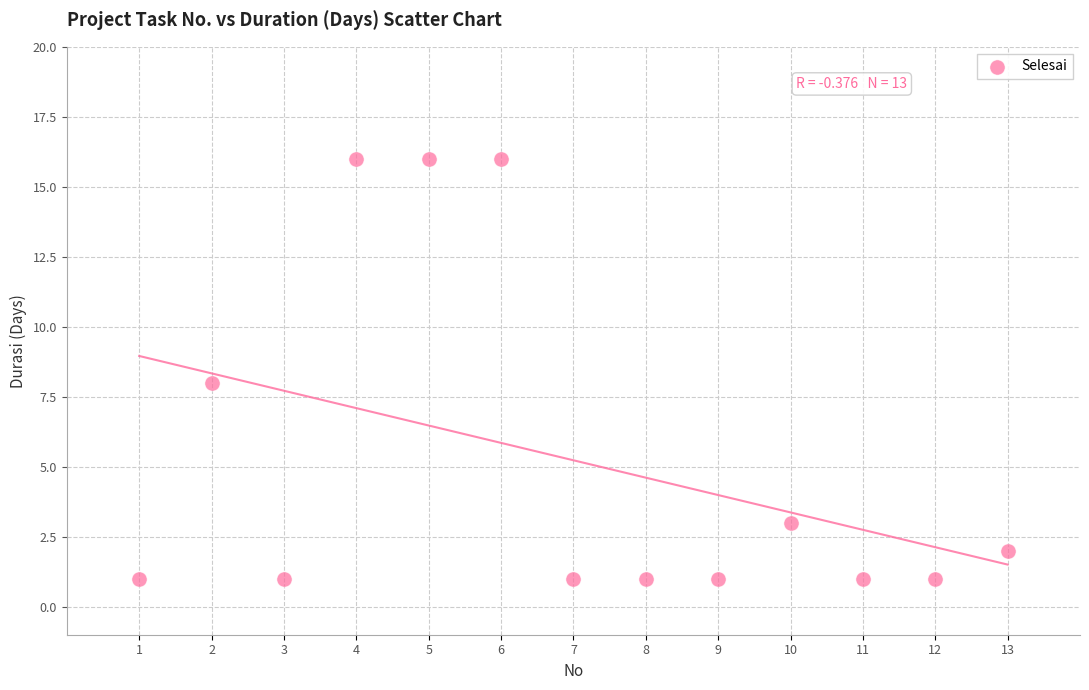

What is the range of X values (max minus min)?

12